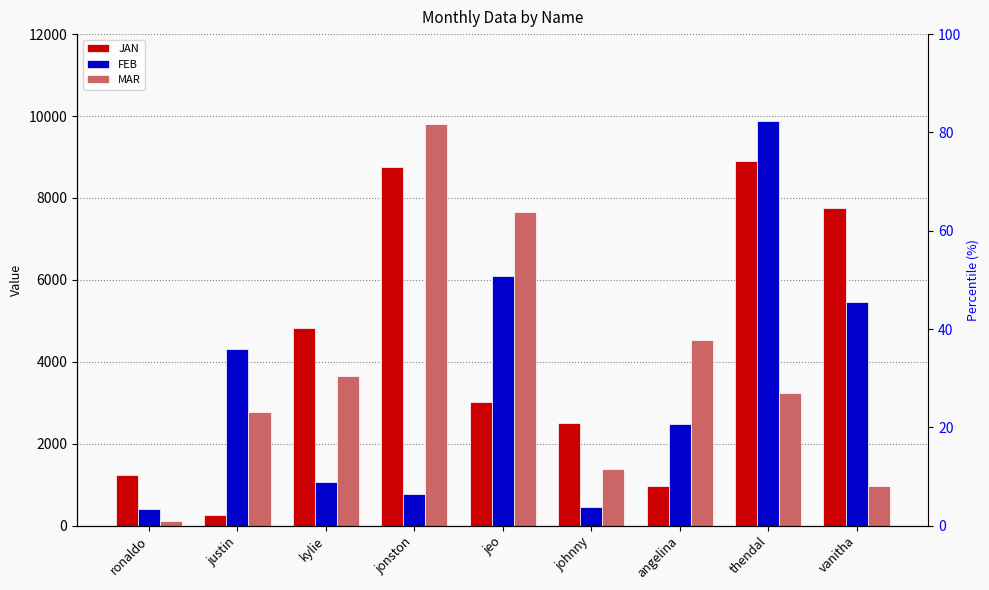

What value does the MAR series have at johnny?

1371